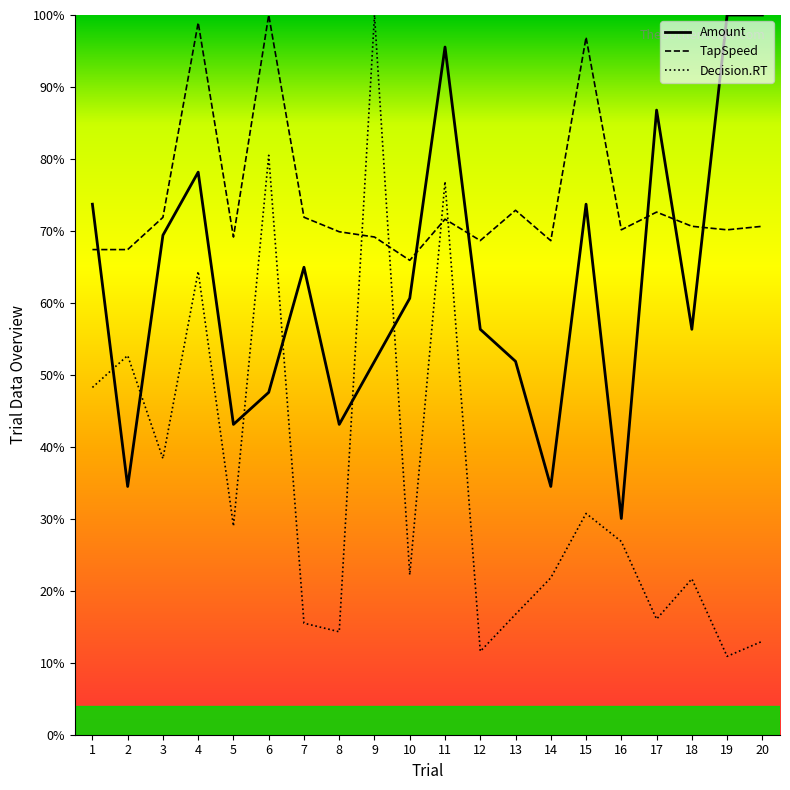

What is the value of the Amount point at the 14th from the left?

34.5